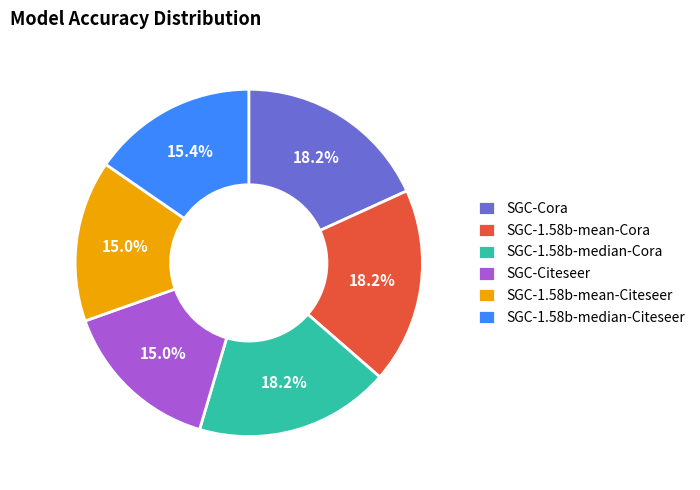

Is there any slice that represents more than half of the pie?

No